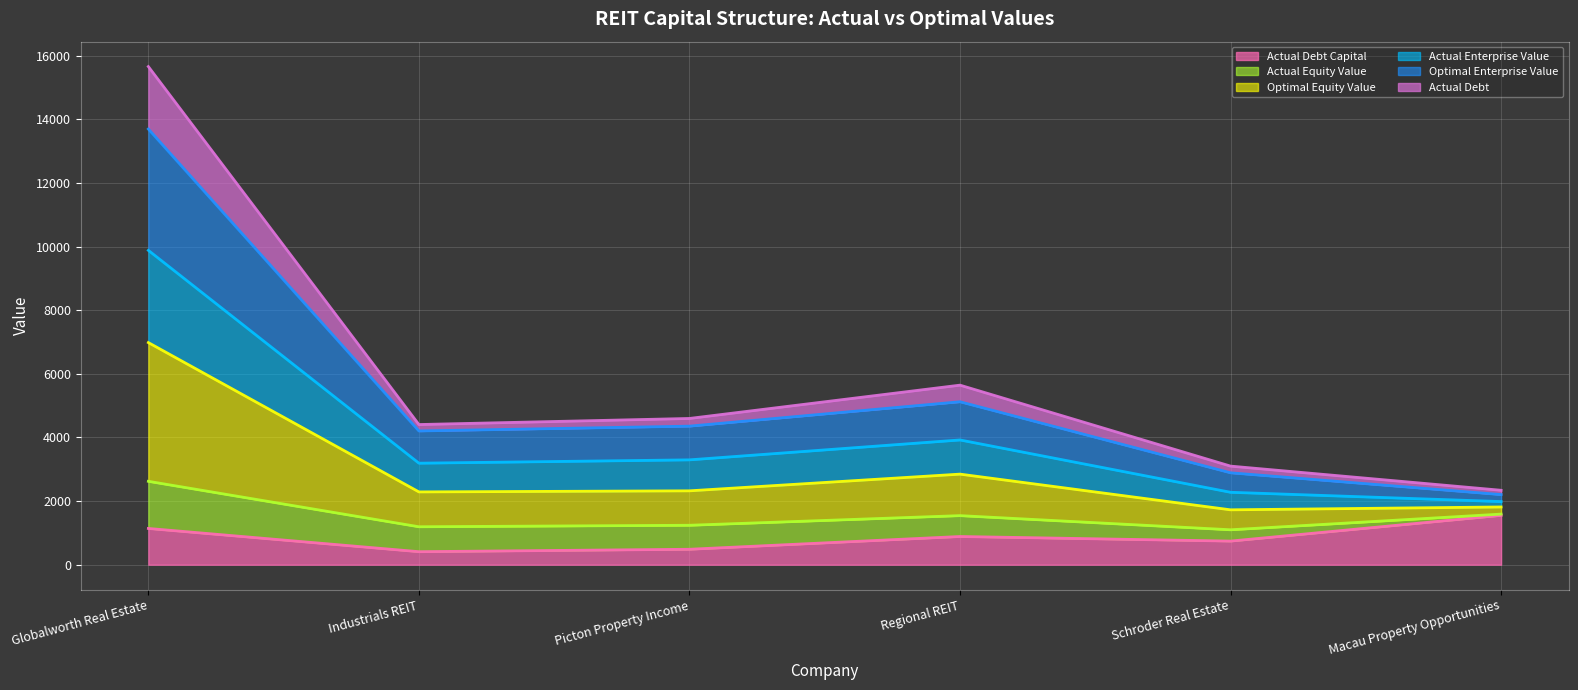

What are all the series names shown in the legend?

Actual Debt Capital, Actual Equity Value, Optimal Equity Value, Actual Enterprise Value, Optimal Enterprise Value, Actual Debt